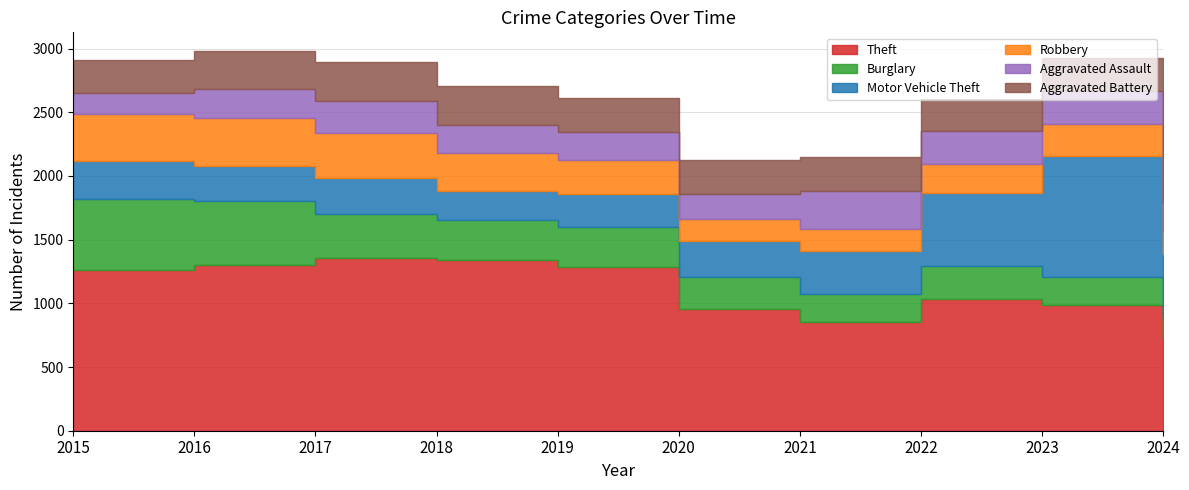

What is the sum of the Robbery values at 2019 and 2022?

490